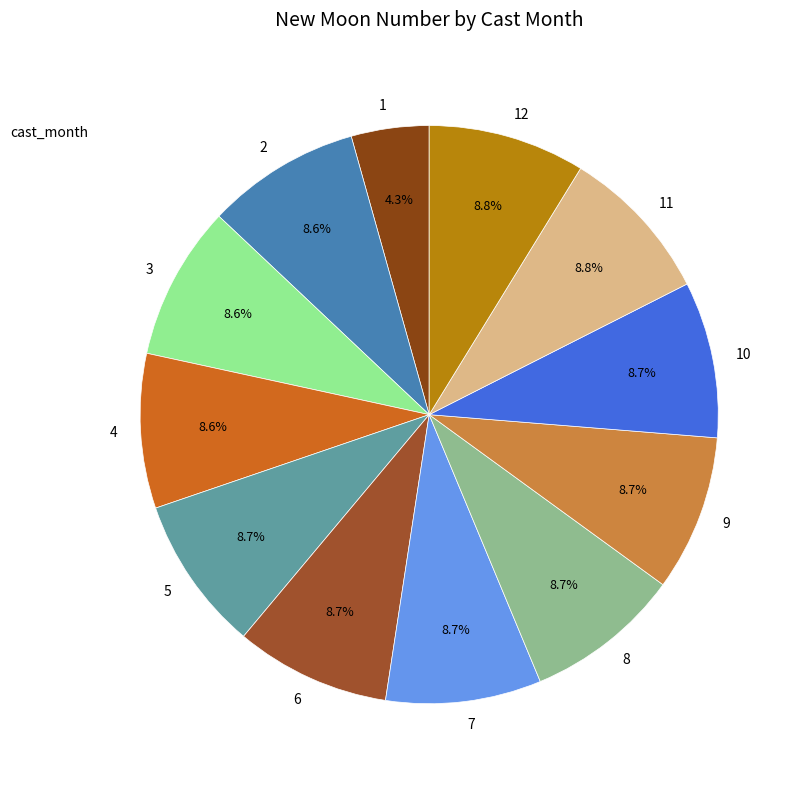

Approximately how many times larger is the value at 6 compared to 8?

1.0